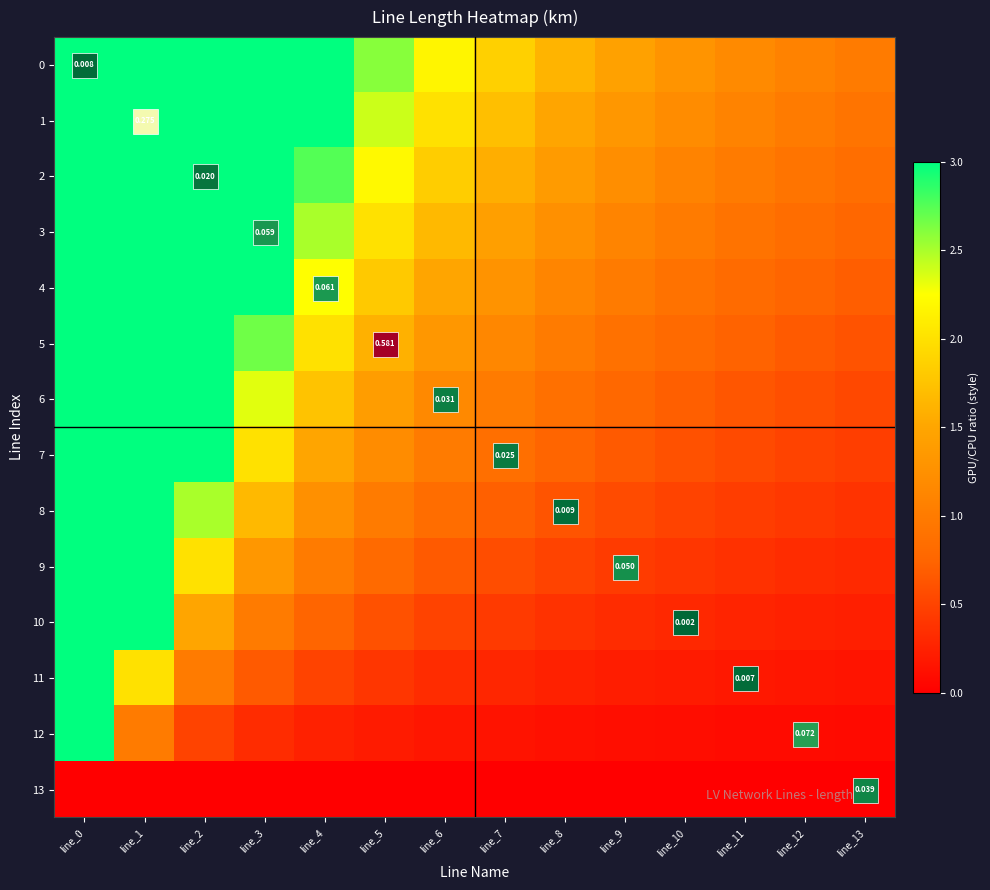

The value of 8 at line_5 is 1.7. True or false?

False